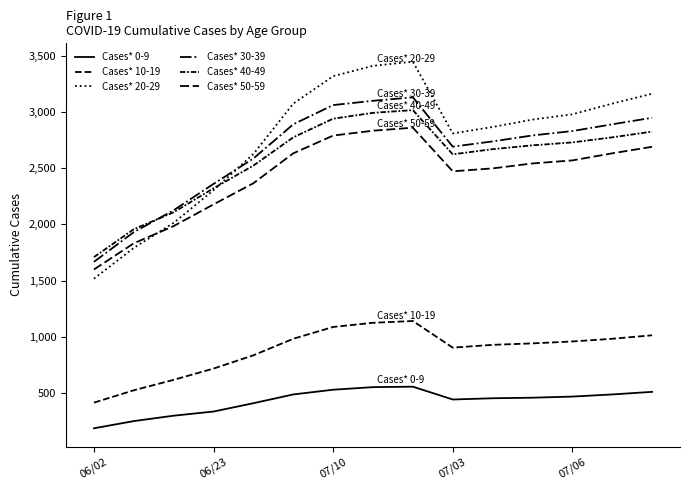

Does the chart display data point markers on the line(s)?

No